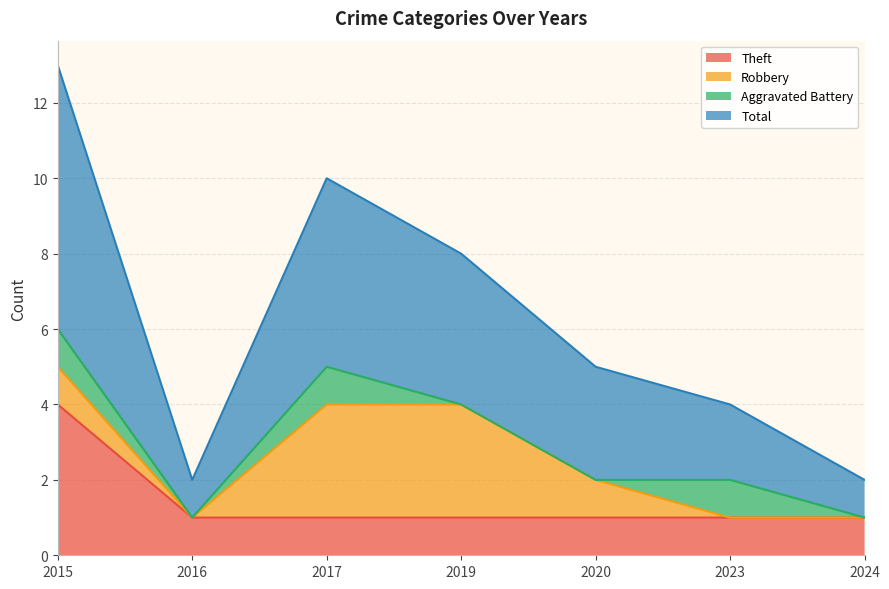

What is the sum of the Theft values at 2023 and 2017?

2